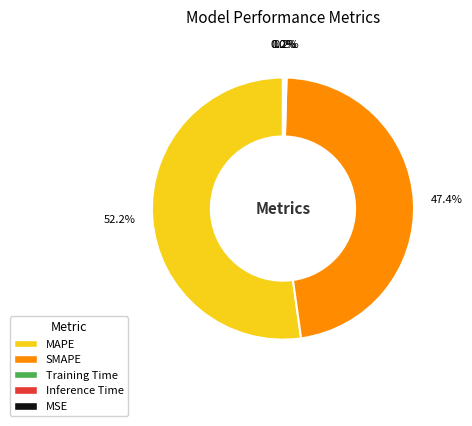

Which slice represents more than half of the pie?

MAPE